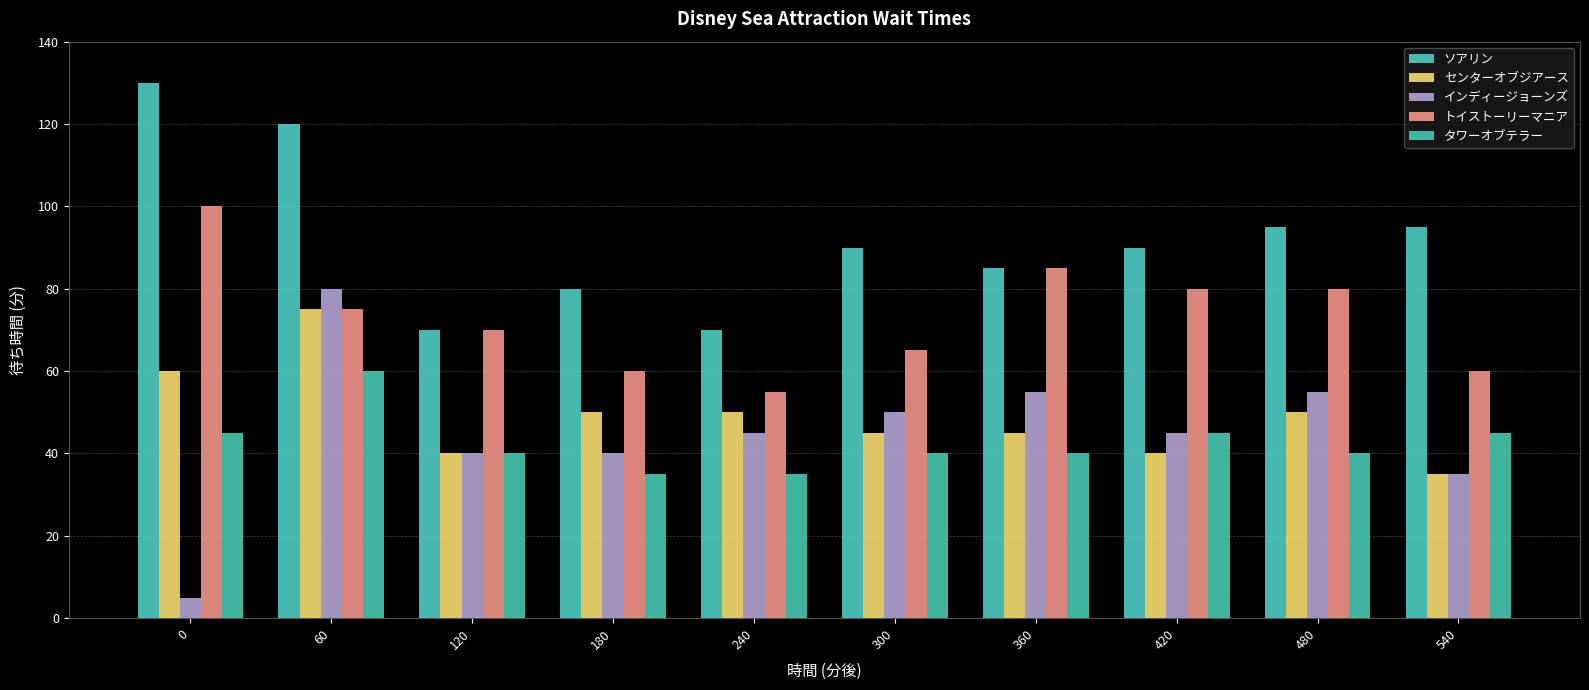

Reading left to right, transcribe all the data shown in this chart.

ソアリン: 0=130	60=120	120=70	180=80	240=70	300=90	360=85	420=90	480=95	540=95
センターオブジアース: 0=60	60=75	120=40	180=50	240=50	300=45	360=45	420=40	480=50	540=35
インディージョーンズ: 0=5	60=80	120=40	180=40	240=45	300=50	360=55	420=45	480=55	540=35
トイストーリーマニア: 0=100	60=75	120=70	180=60	240=55	300=65	360=85	420=80	480=80	540=60
タワーオブテラー: 0=45	60=60	120=40	180=35	240=35	300=40	360=40	420=45	480=40	540=45